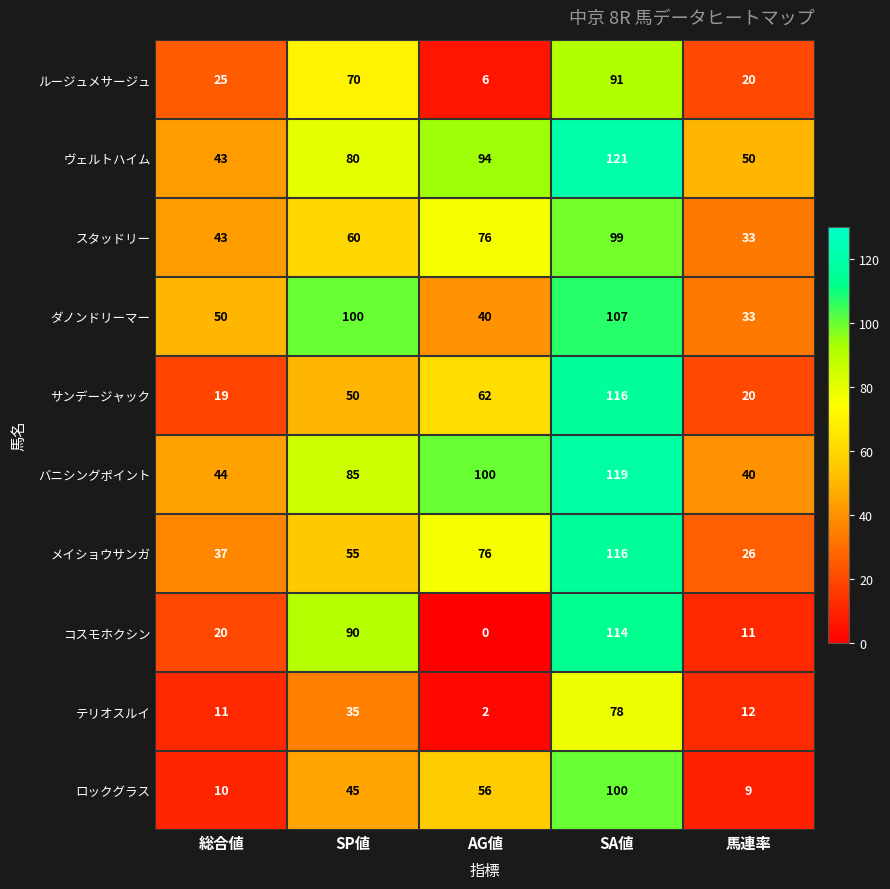

Read the バニシングポイント value at 総合値.

44